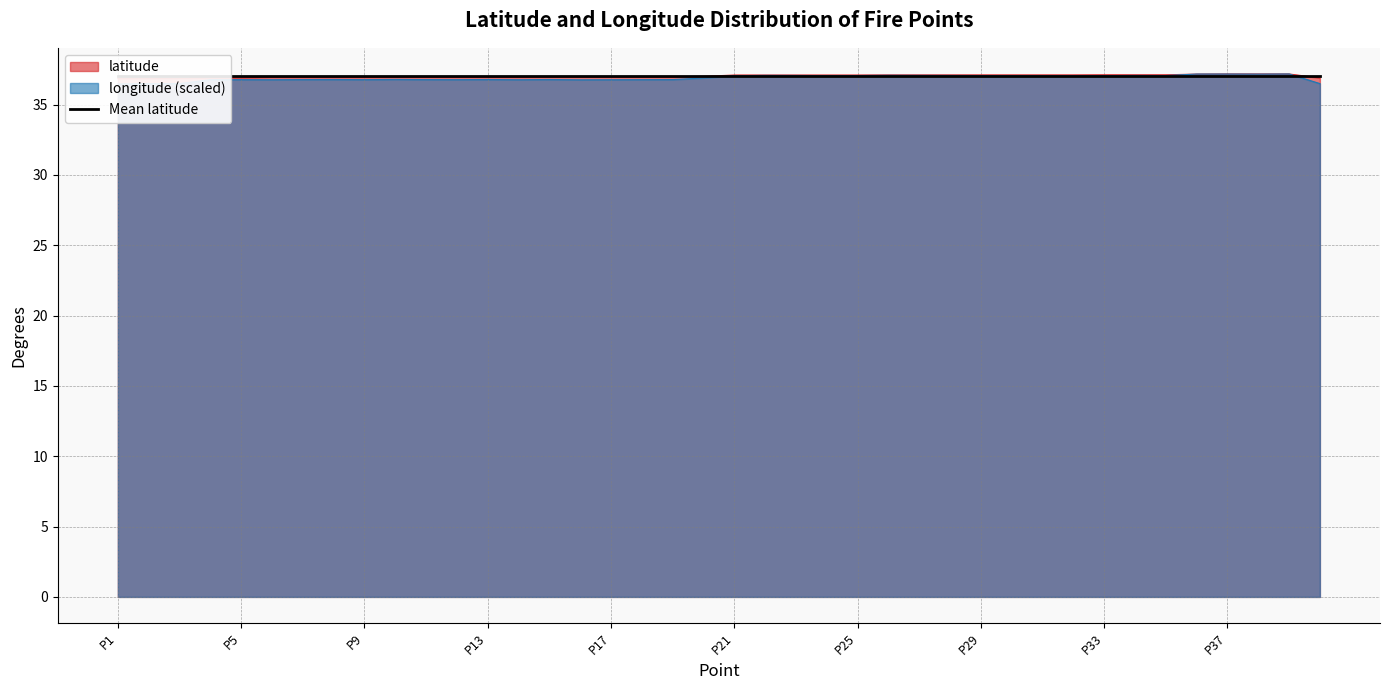

What is the value of the longitude point at the 36th from the left?

37.2